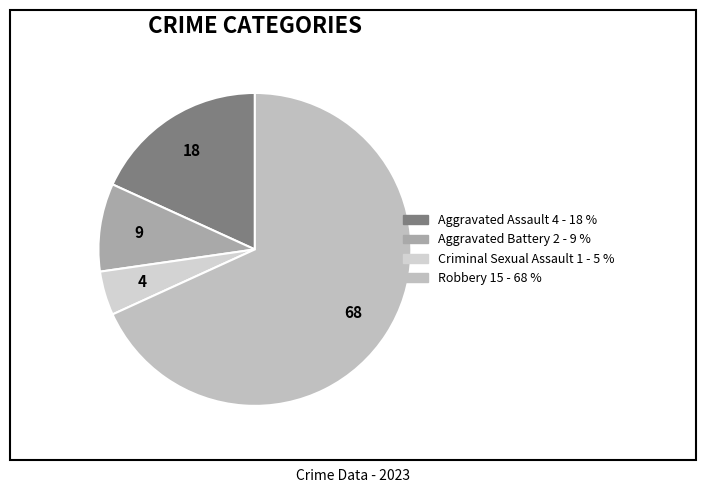

Which has a higher value, Aggravated Battery or Criminal Sexual Assault?

Aggravated Battery